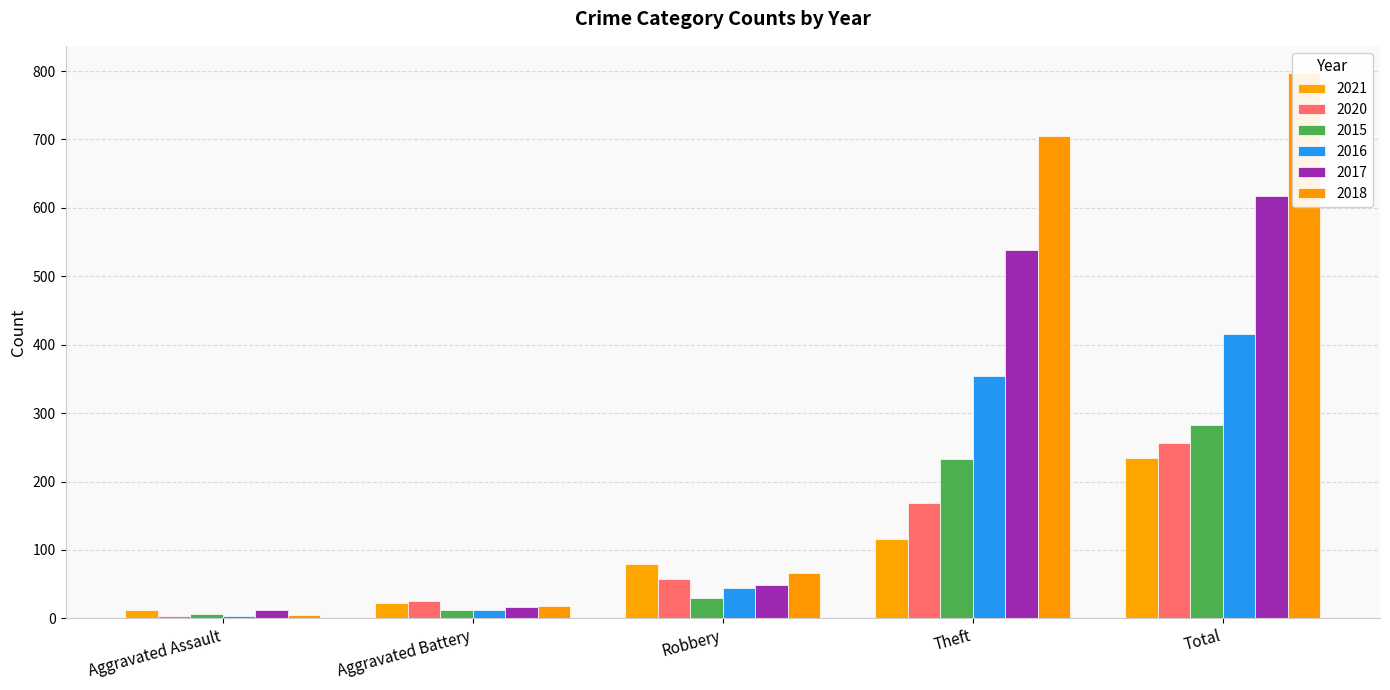

At which label does 2015 first exceed 30?

Theft